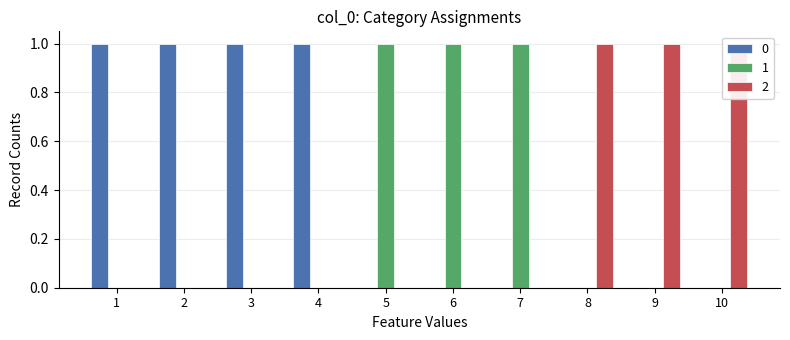

What is the difference between the maximum and minimum values in the 0 series?

1